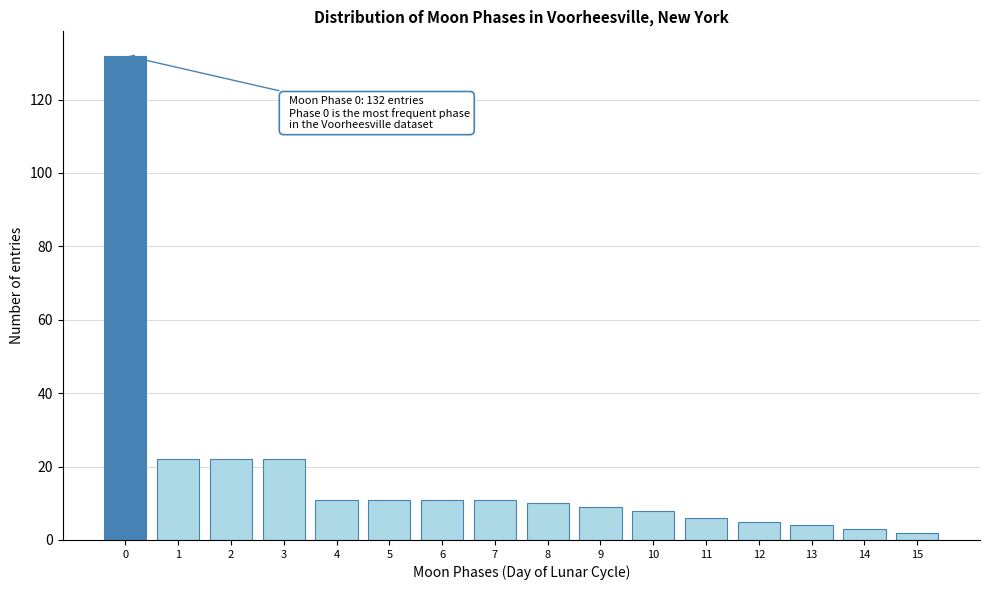

Reading left to right, what are all the values shown in this chart?

0=132	1=22	2=22	3=22	4=11	5=11	6=11	7=11	8=10	9=9	10=8	11=6	12=5	13=4	14=3	15=2